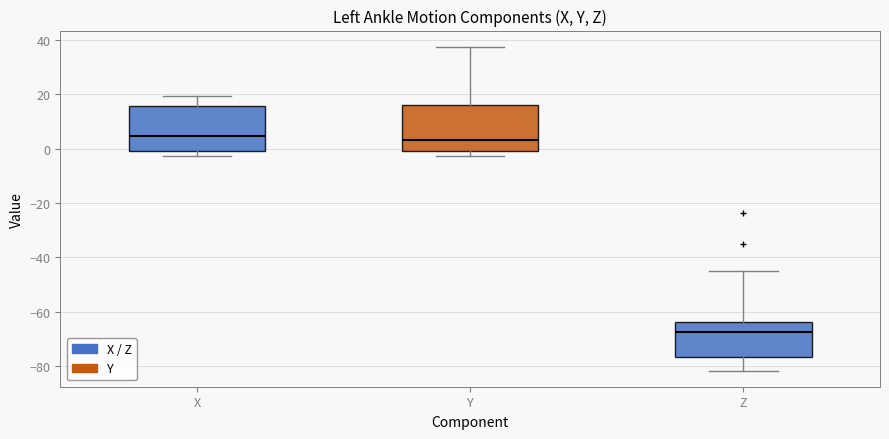

Reading left to right, read every box against the y-axis: the position of its median line, the range the box covers, and the ends of its whiskers. The values are not printed on the chart, so give them approximately, as read against the axis.

X: median 4, box 0 to 16, whiskers -2 to 20
Y: median 4, box -2 to 16, whiskers -2 (just below the box's lower edge) to 38
Z: median -68, box -76 to -64, whiskers -82 to -46